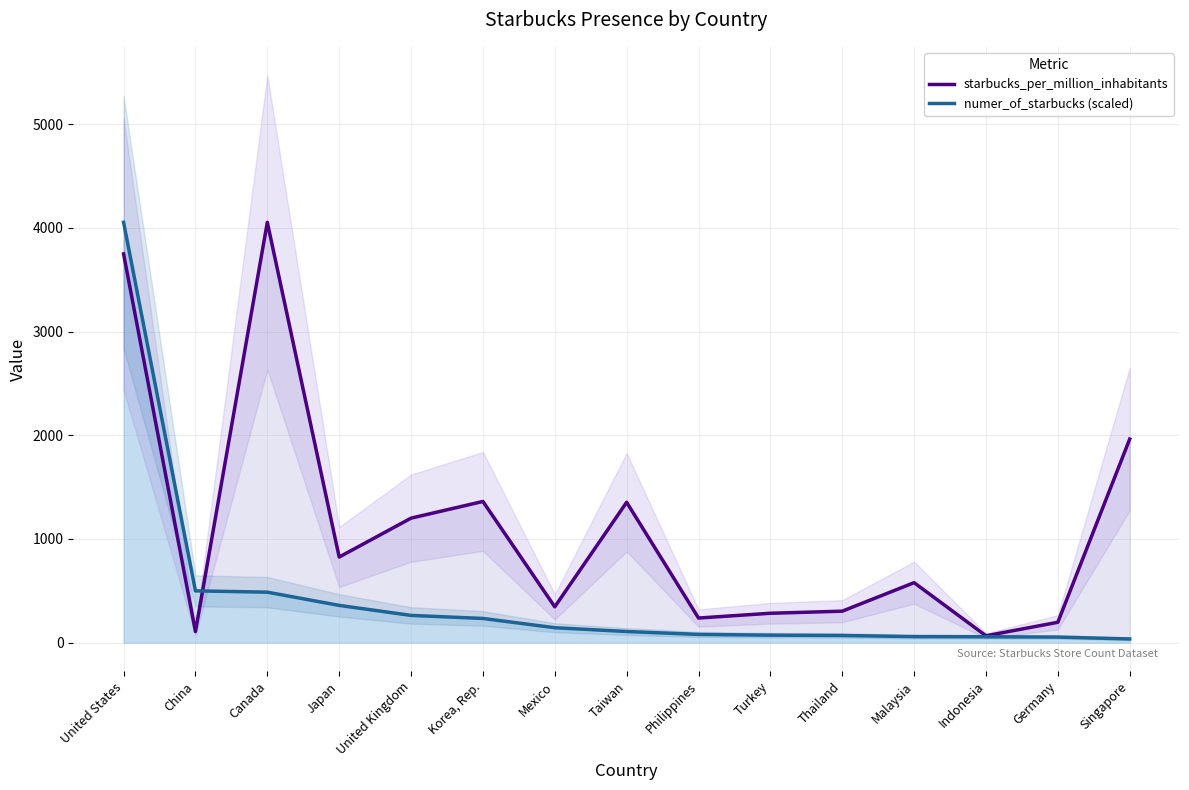

List the labels in order of starbucks_per_million_inhabitants value, largest first.

Canada, United States, Singapore, Korea, Rep., Taiwan, United Kingdom, Japan, Malaysia, Mexico, Thailand, Turkey, Philippines, Germany, China, Indonesia